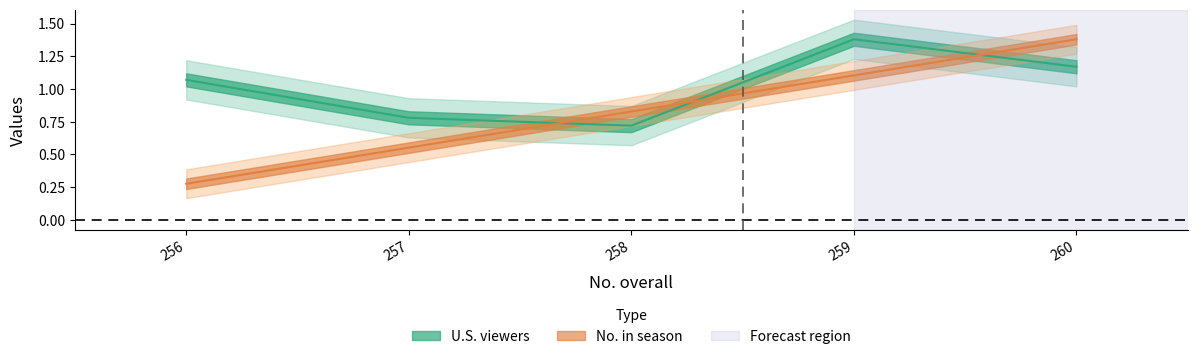

How many lines are shown in the chart?

2